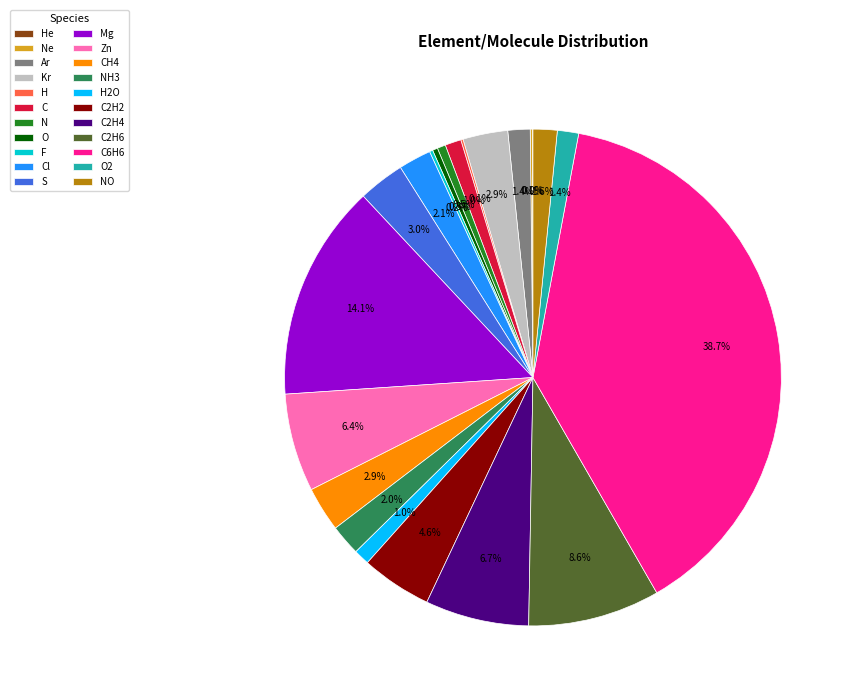

To the nearest percent, what is the difference between the largest and smallest slice percentages?

39%